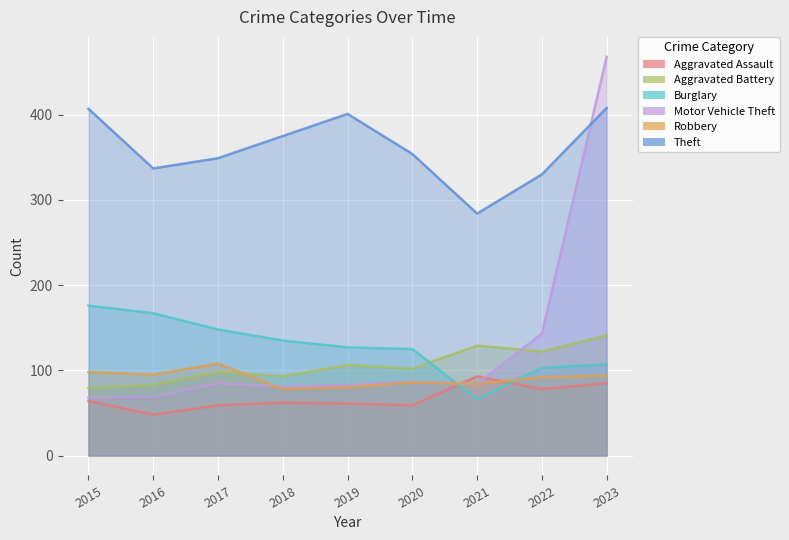

Rank the series at 2021 from lowest to highest value.

Burglary, Motor Vehicle Theft, Robbery, Aggravated Assault, Aggravated Battery, Theft